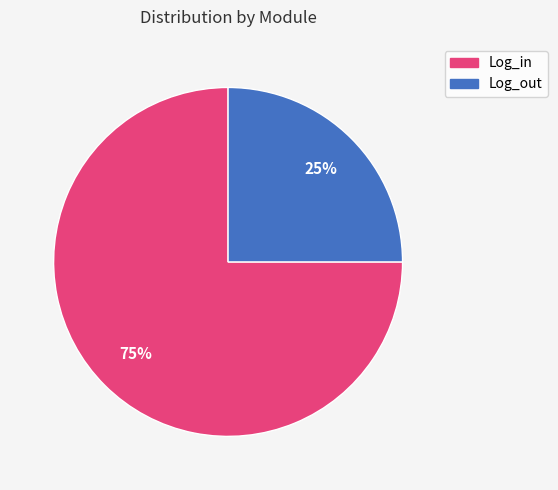

Which has a higher value, Log_in or Log_out?

Log_in